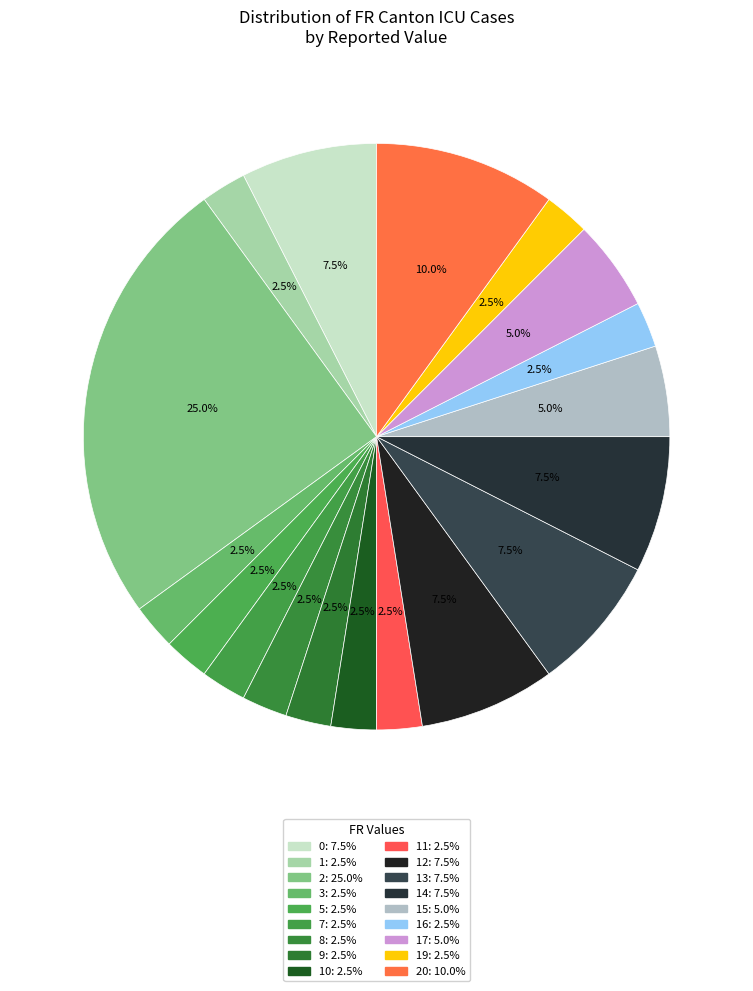

Count the number of slices in the pie.

18